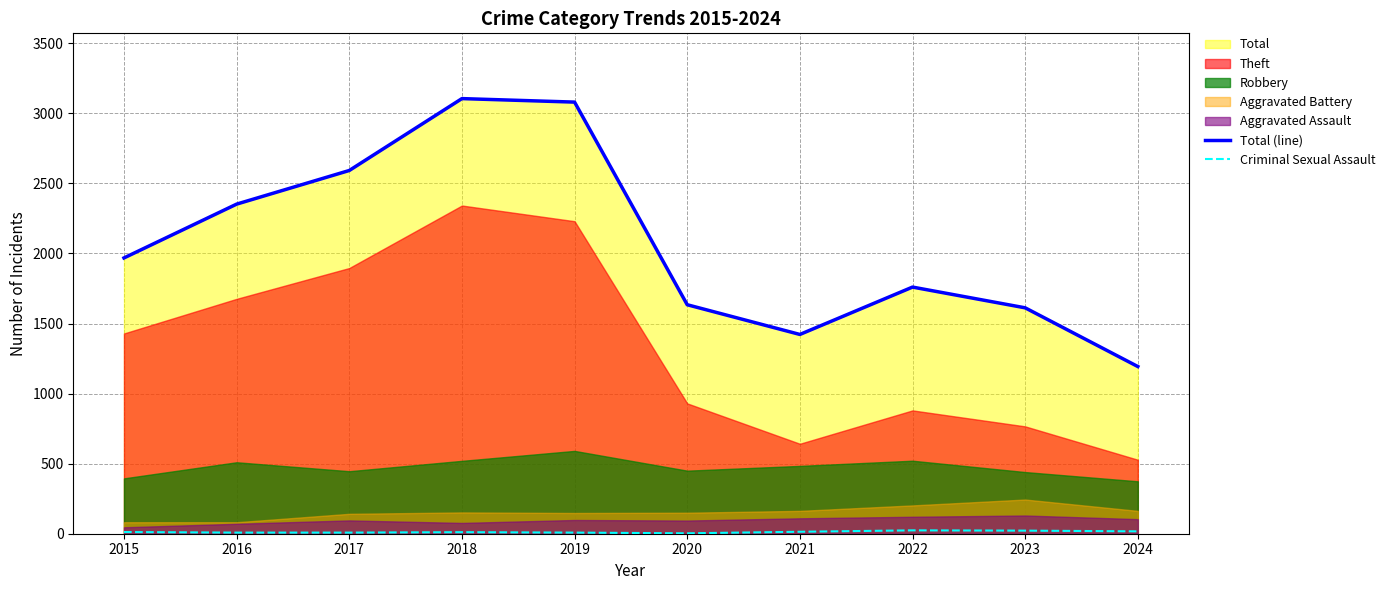

Is it true that Total (line) equals 3080 at 2019?

True